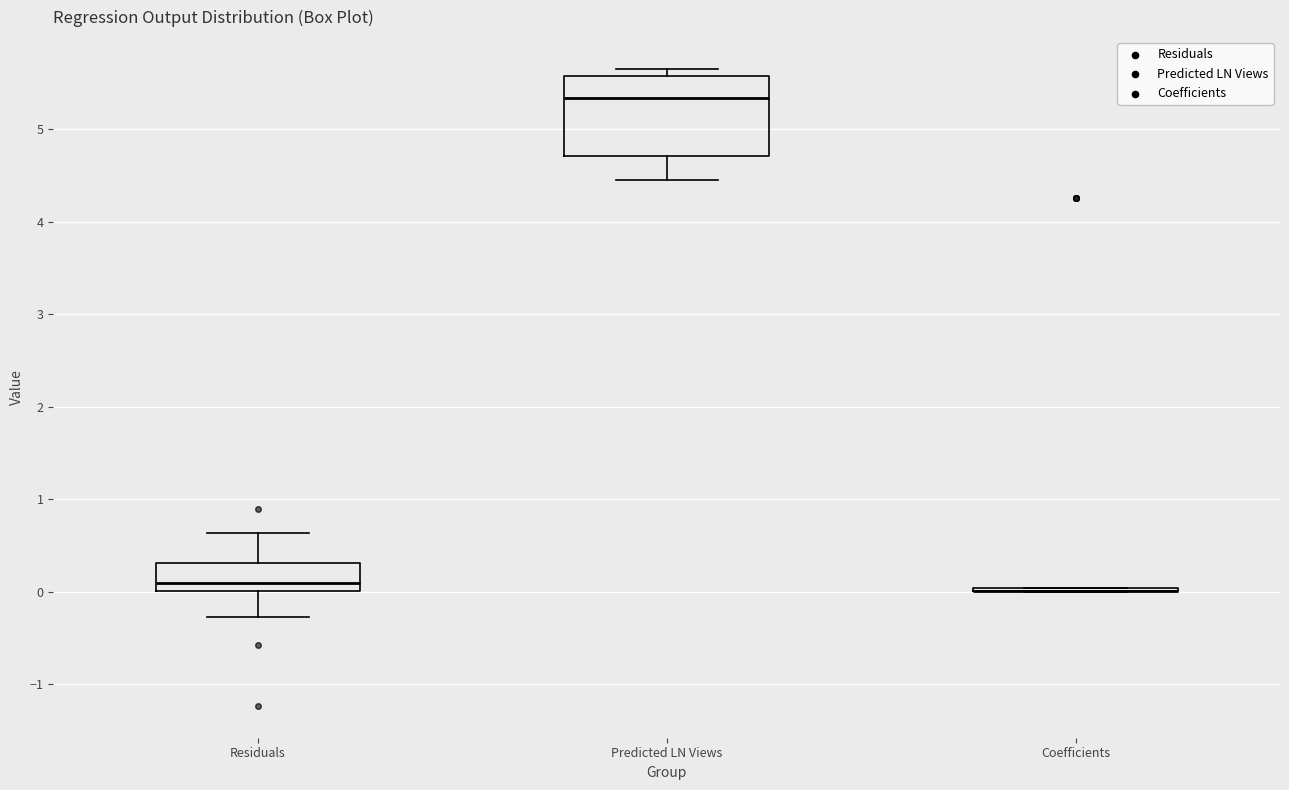

Reading left to right, read every box against the y-axis: the position of its median line, the range the box covers, and the ends of its whiskers. The values are not printed on the chart, so give them approximately, as read against the axis.

Residuals: median 0.1, box 0.0 to 0.3, whiskers -0.3 to 0.6
Predicted LN Views: median 5.3, box 4.7 to 5.6, whiskers 4.4 to 5.7
Coefficients: box collapsed to a line at 0.0, whiskers 0.0 to 0.0